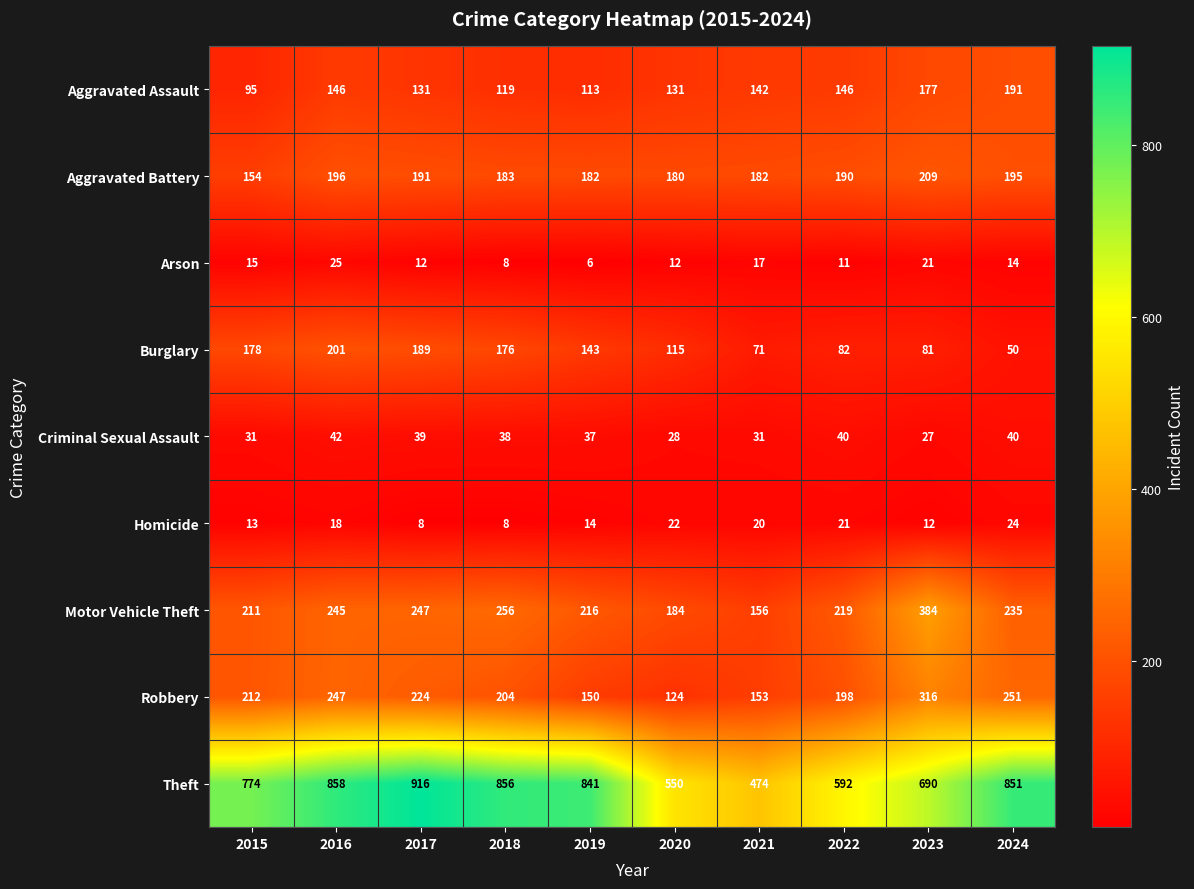

At how many categories does at least one series exceed 909?

1